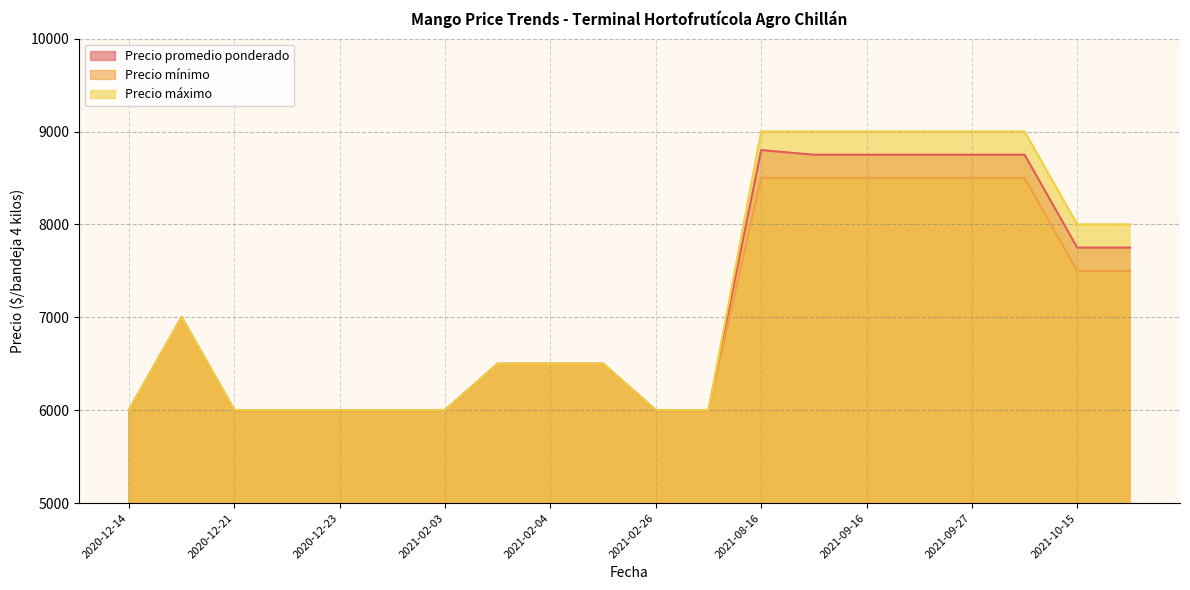

What is the difference between the maximum and second lowest values in the Precio mínimo series?

2500